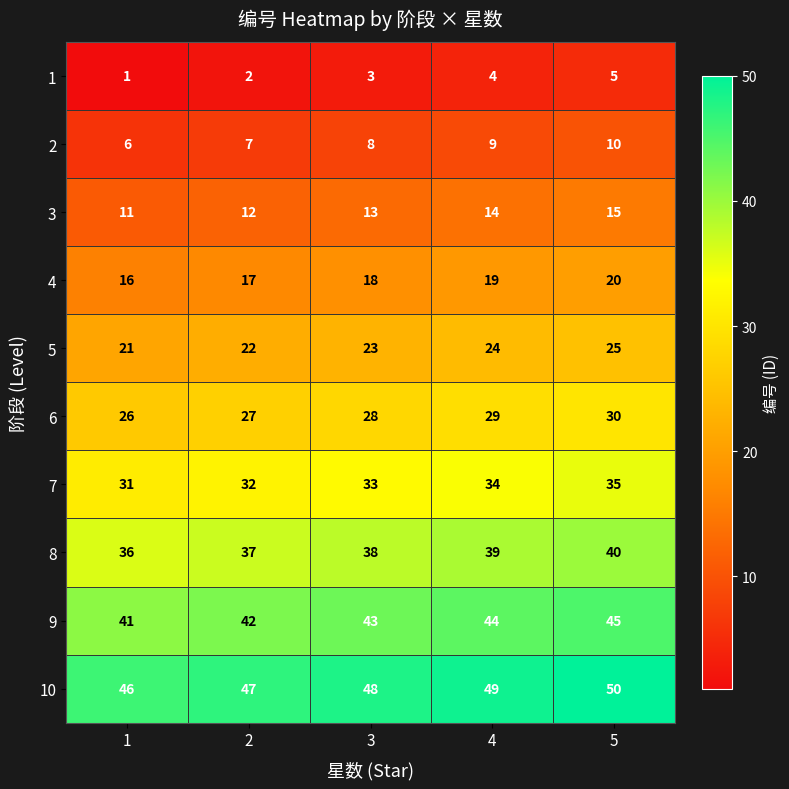

Is it true that 1 equals 5 at 5?

True